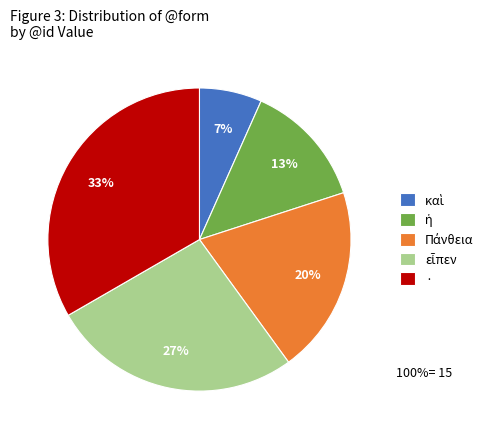

Which slice is the largest?

·